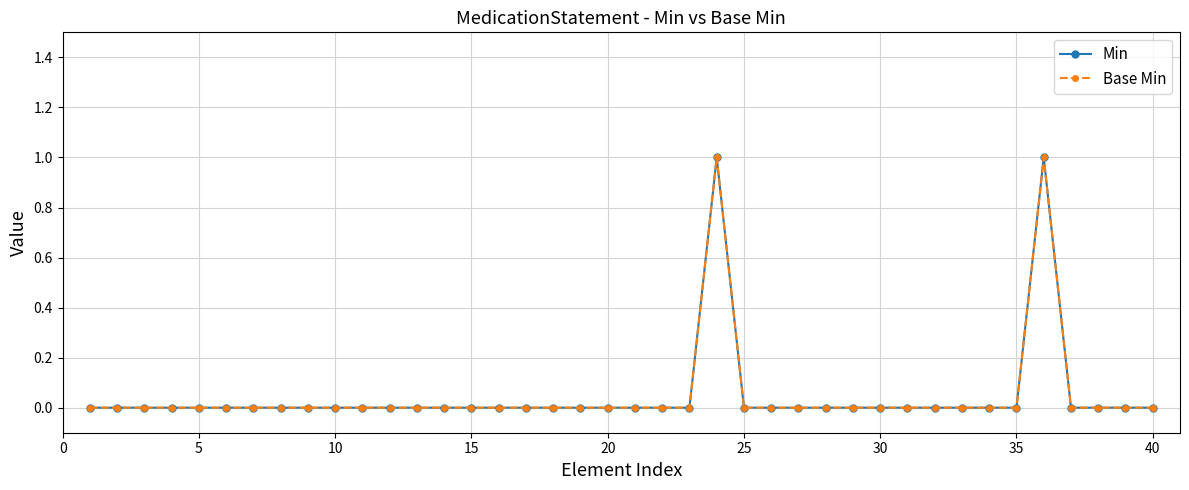

What is the difference between the second highest and minimum values in the Base Min series?

1